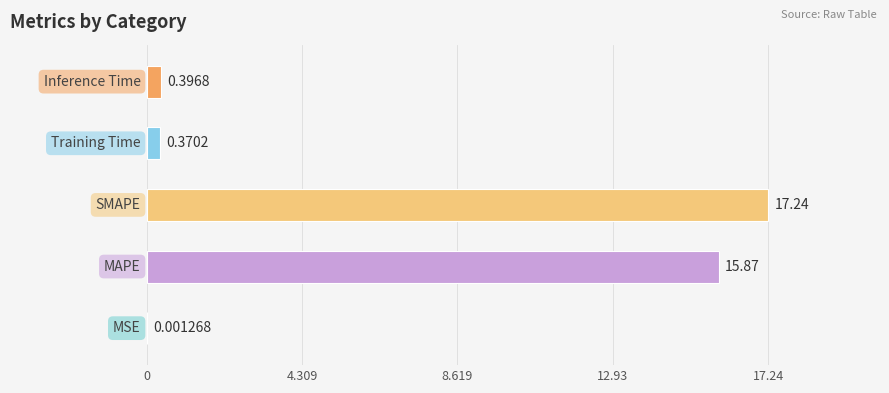

What is the sum of all values?

33.9